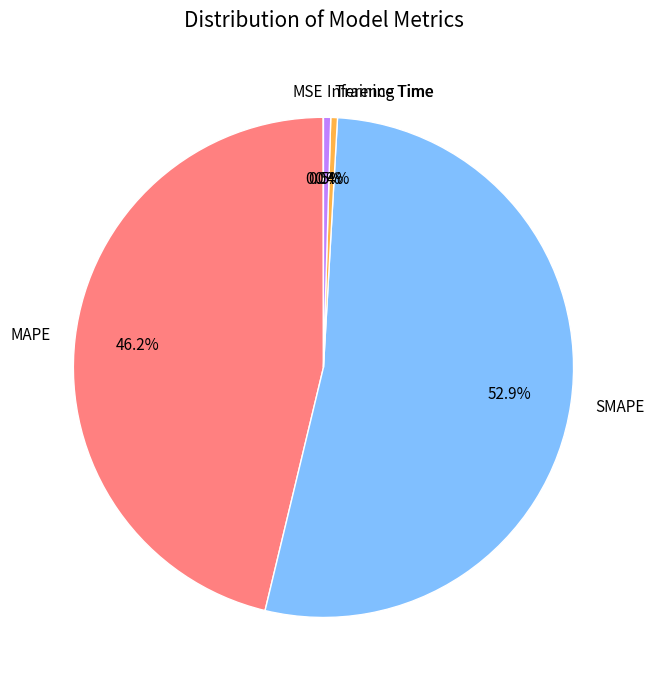

Between SMAPE and Training Time, which is larger?

SMAPE